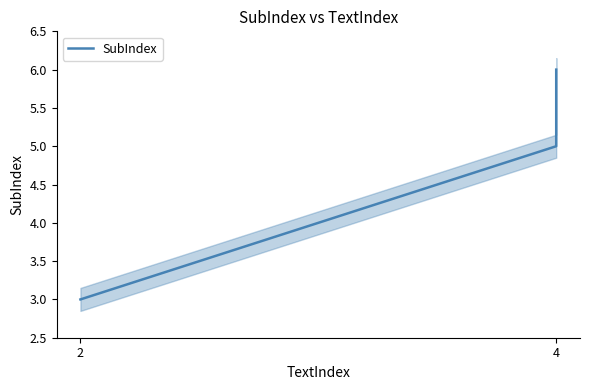

Where is the data nearest to the value 4?

2